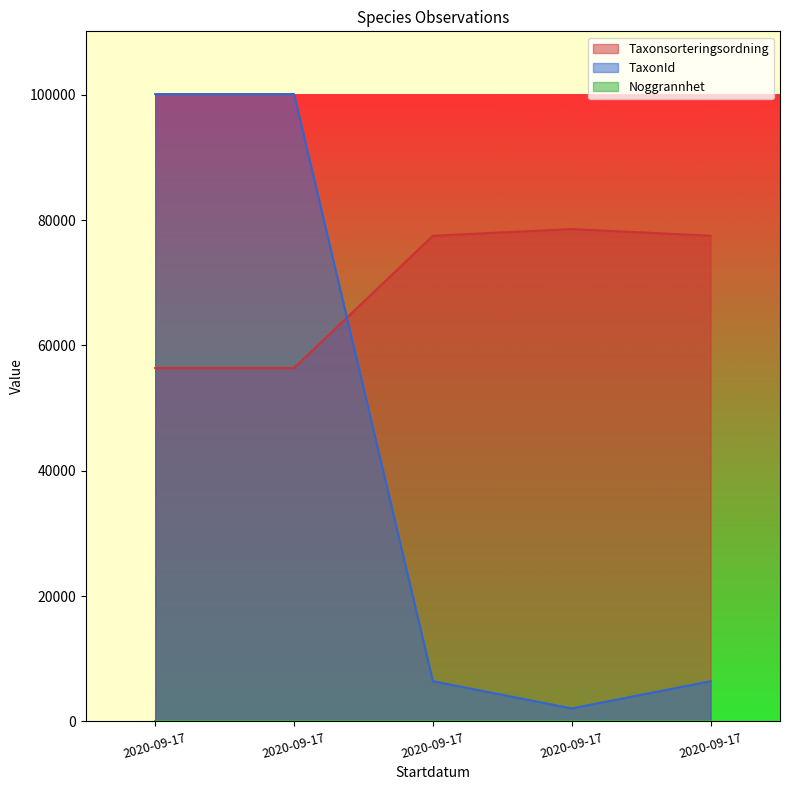

List the labels in order of Taxonsorteringsordning value, smallest first.

2020-09-17, 2020-09-17, 2020-09-17, 2020-09-17, 2020-09-17